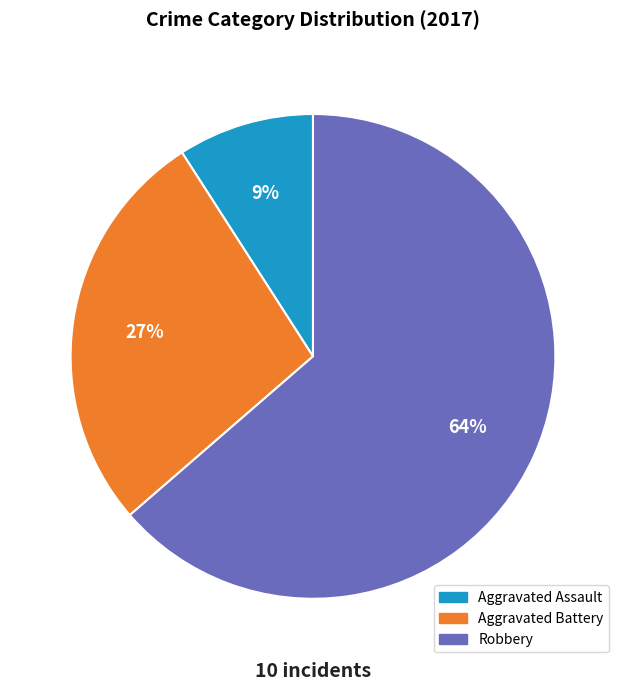

Does any single category account for the majority?

Yes